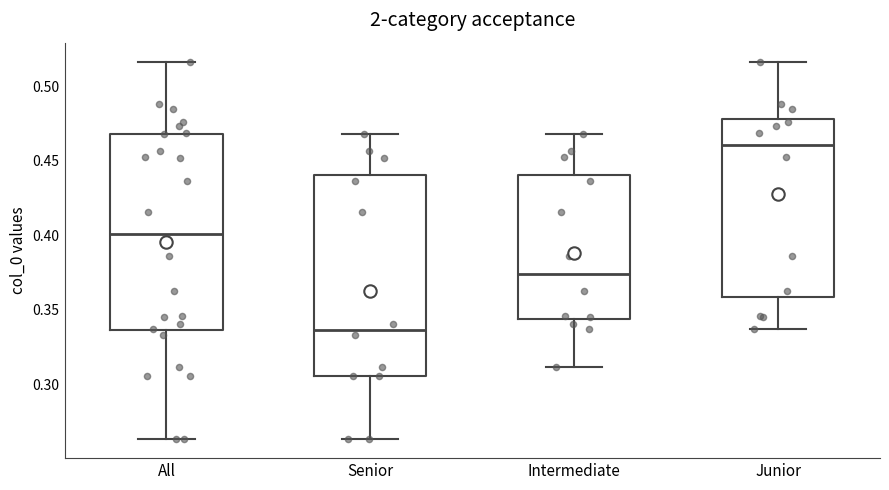

Where is the lower edge of the box for All on the y-axis? The values are not printed on the chart, so give them approximately, as read against the axis.

0.335